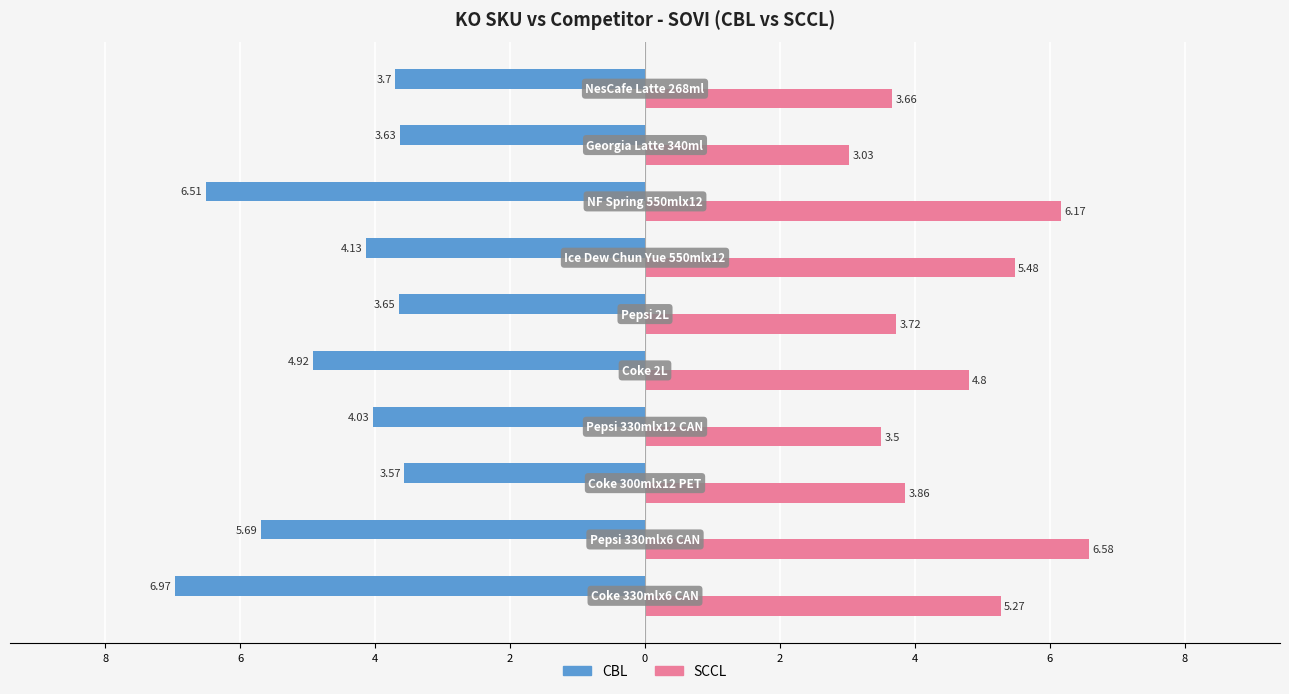

What are all the series names shown in the legend?

CBL, SCCL